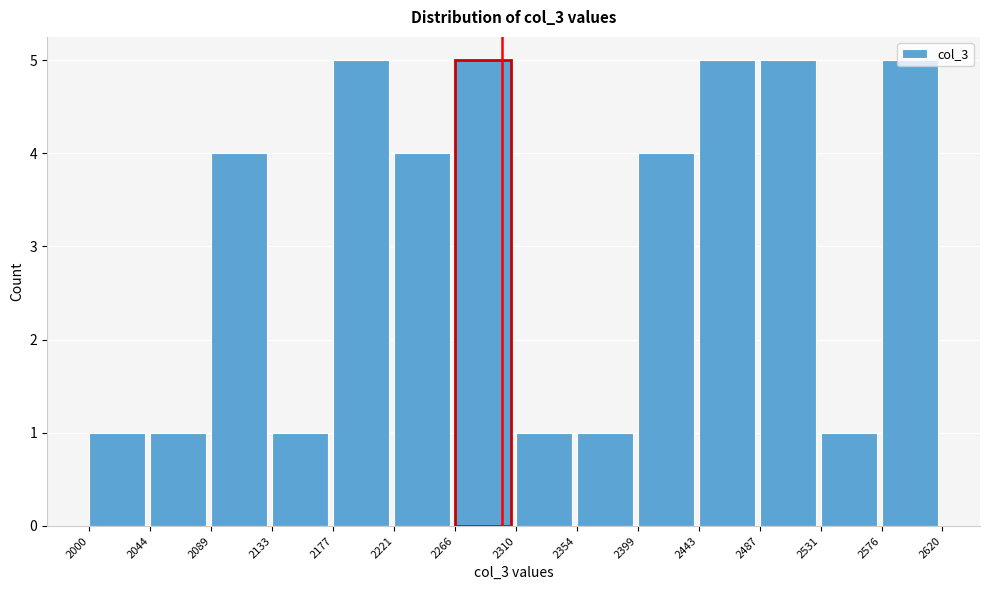

Reading left to right, list every bar in this chart as the range it spans on the x-axis followed by its height. The values are not printed on the chart, so give them approximately, as read against the axis.

2000 to 2044: 1
2044 to 2089: 1
2089 to 2133: 4
2133 to 2177: 1
2177 to 2221: 5
2221 to 2266: 4
2266 to 2310: 5
2310 to 2354: 1
2354 to 2399: 1
2399 to 2443: 4
2443 to 2487: 5
2487 to 2531: 5
2531 to 2576: 1
2576 to 2620: 5